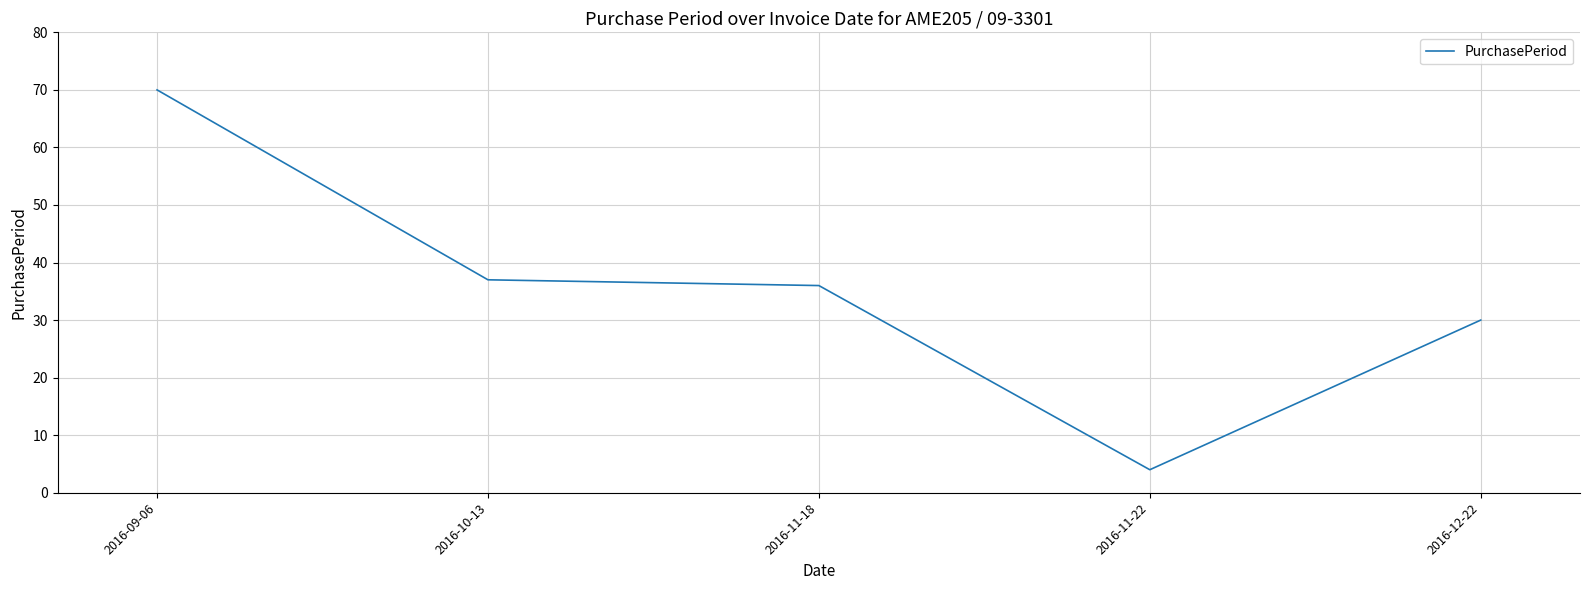

Rank the categories by value from lowest to highest.

2016-11-22, 2016-12-22, 2016-11-18, 2016-10-13, 2016-09-06